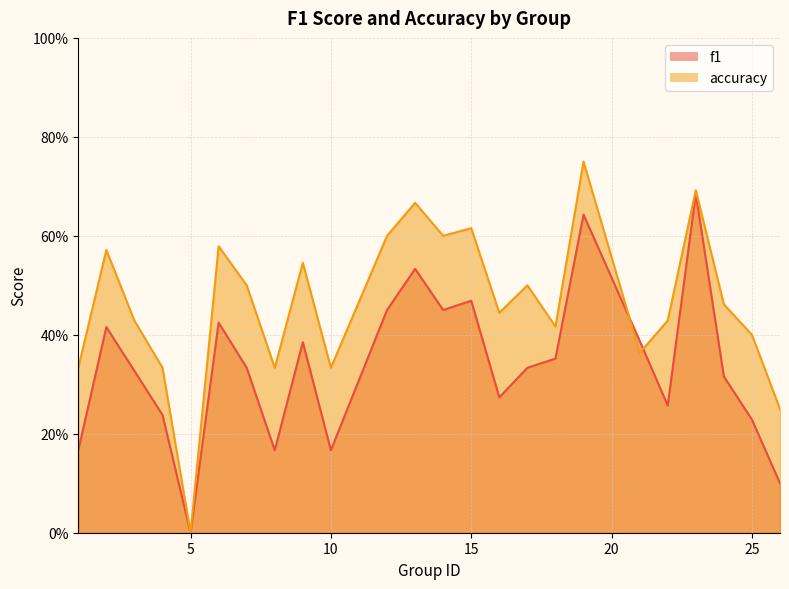

How many accuracy values are between 0 and 1?

24